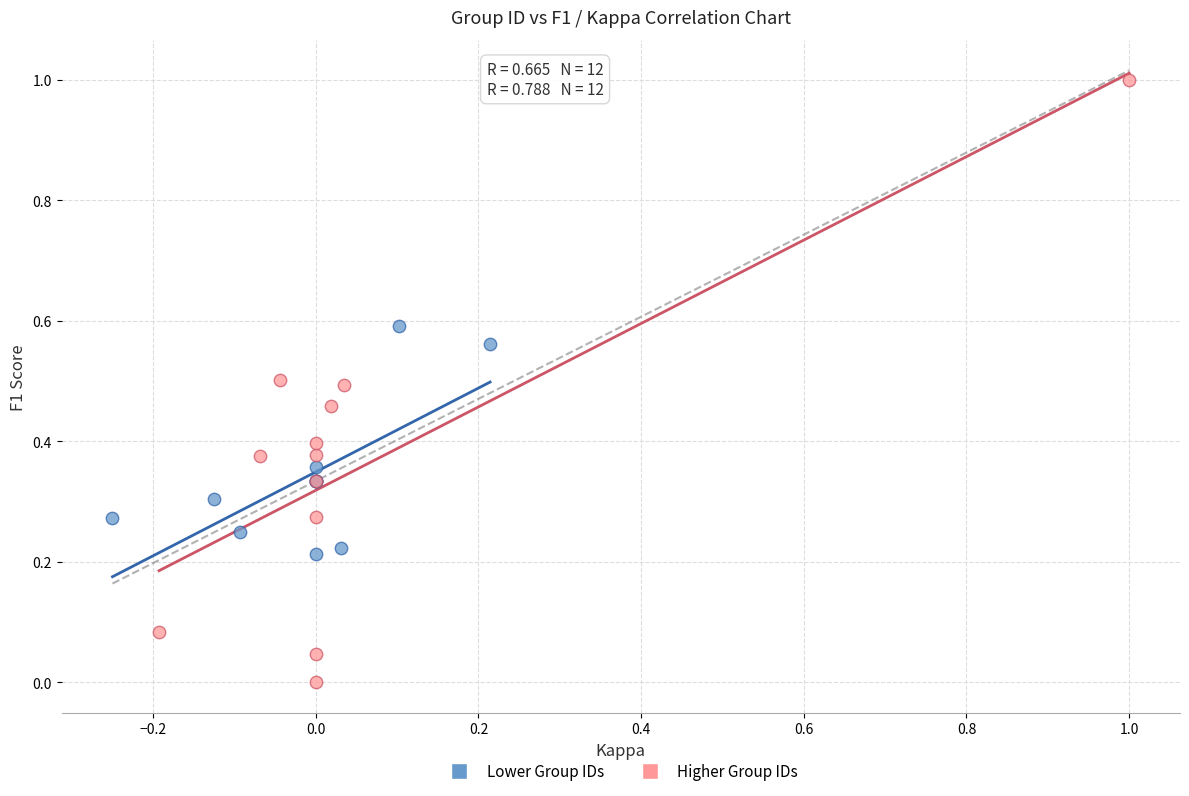

Which series contains the lowest Y value?

Higher Group IDs